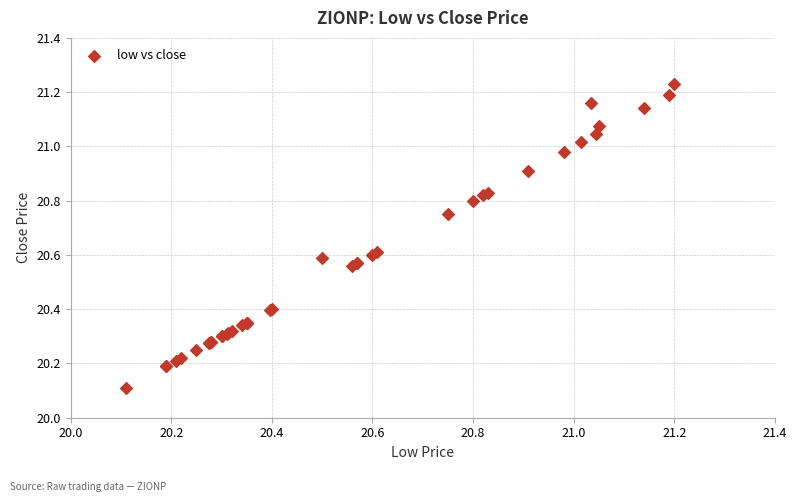

What Y value in the scatter plot is closest to 20?

20.1